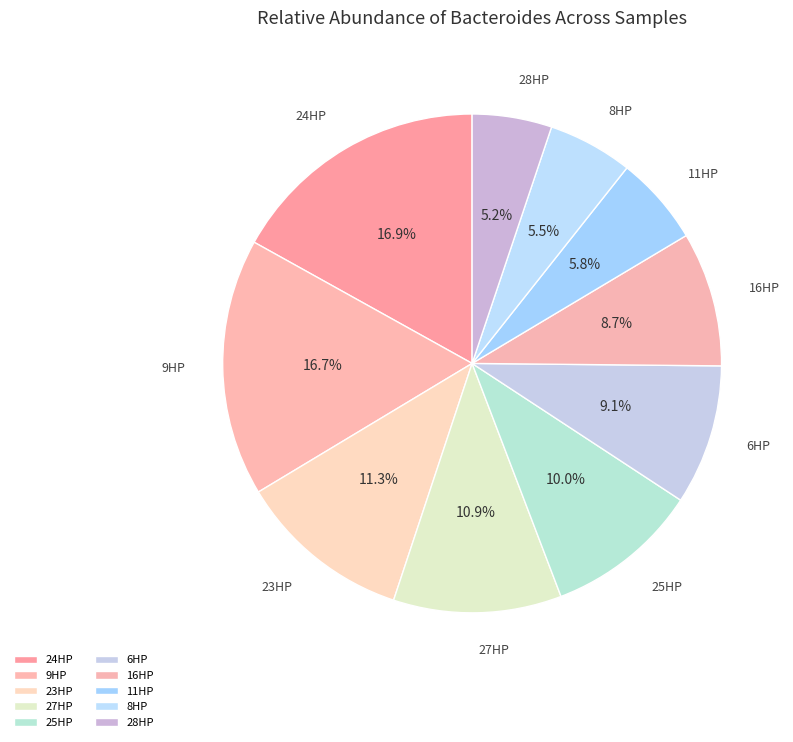

Count the number of slices in the pie.

10